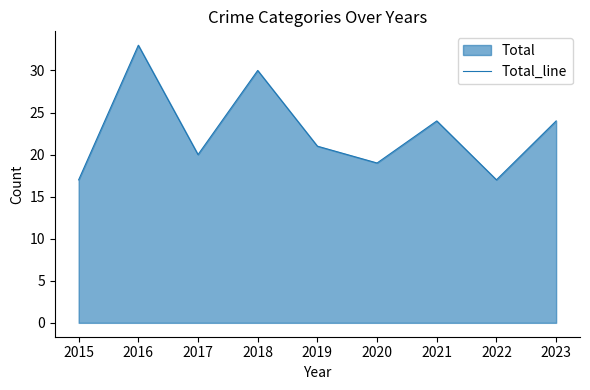

What is the minimum value shown in the chart?

17